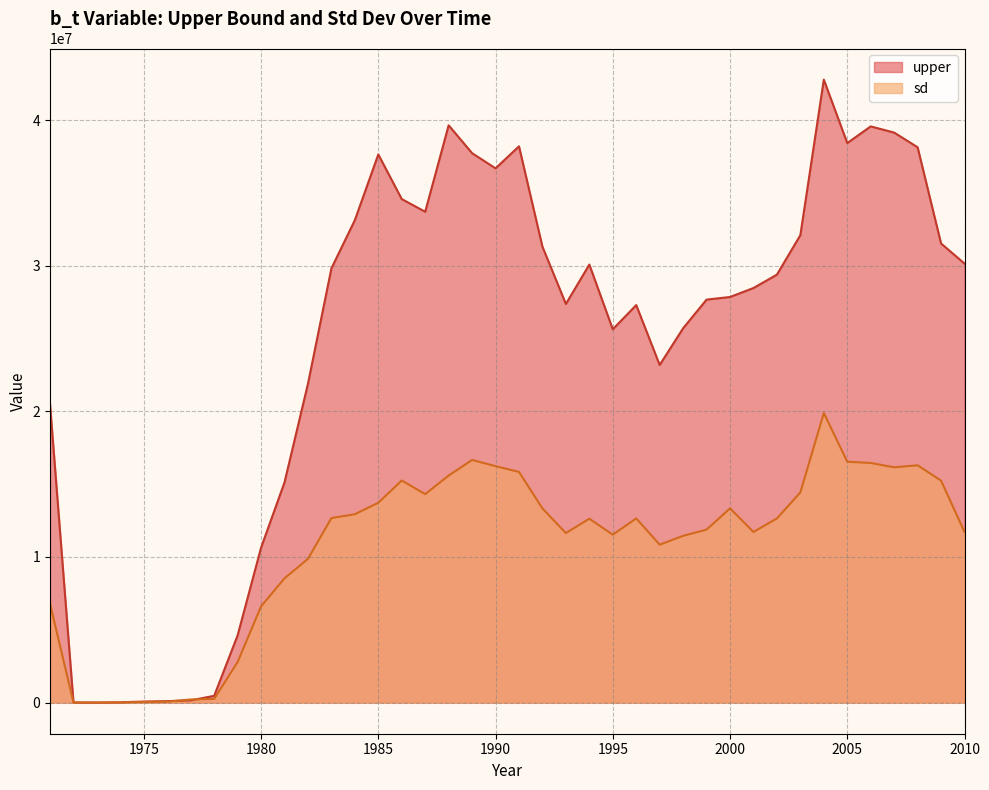

What is the difference between the highest and lowest values at 2009?

16289354.3